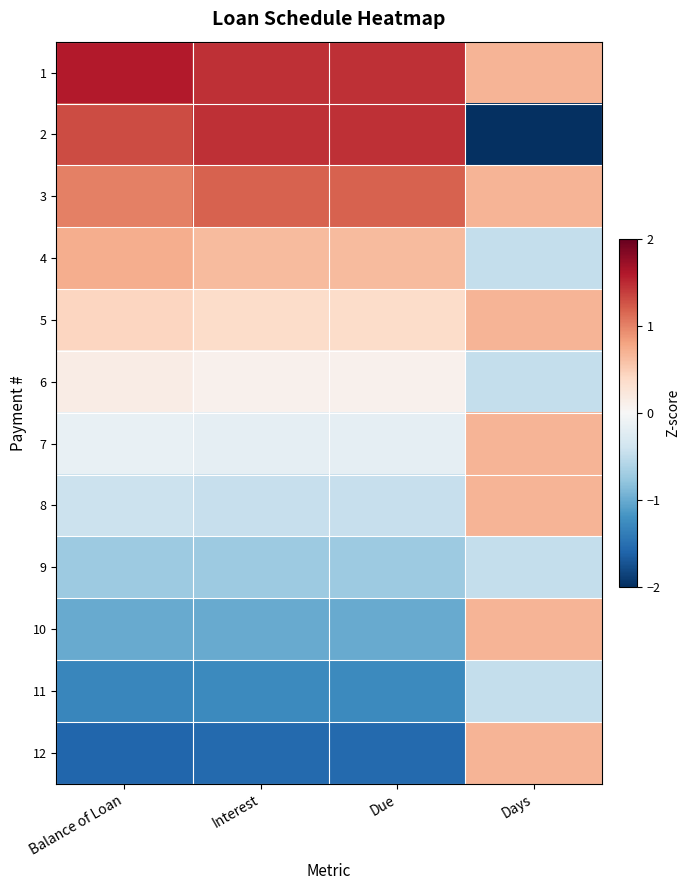

Reading right to left, transcribe all the data shown in this chart.

1: Days=0.7	Due=1.5	Interest=1.5	Balance of Loan=1.6
2: Days=-2.8	Due=1.5	Interest=1.5	Balance of Loan=1.3
3: Days=0.7	Due=1.2	Interest=1.2	Balance of Loan=1.0
4: Days=-0.5	Due=0.6	Interest=0.6	Balance of Loan=0.7
5: Days=0.7	Due=0.4	Interest=0.4	Balance of Loan=0.4
6: Days=-0.5	Due=0.1	Interest=0.1	Balance of Loan=0.1
7: Days=0.7	Due=-0.2	Interest=-0.2	Balance of Loan=-0.1
8: Days=0.7	Due=-0.5	Interest=-0.5	Balance of Loan=-0.4
9: Days=-0.5	Due=-0.7	Interest=-0.7	Balance of Loan=-0.7
10: Days=0.7	Due=-1.0	Interest=-1.0	Balance of Loan=-1.0
11: Days=-0.5	Due=-1.3	Interest=-1.3	Balance of Loan=-1.3
12: Days=0.7	Due=-1.5	Interest=-1.5	Balance of Loan=-1.6